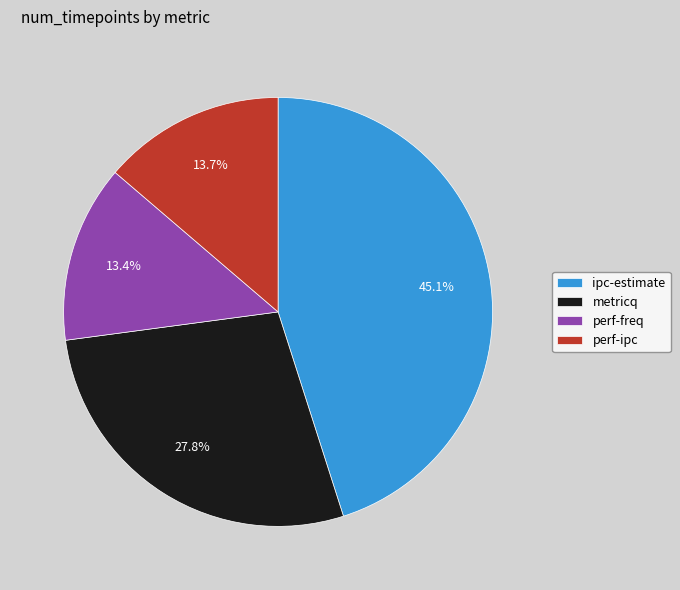

What is the largest slice in the pie chart?

ipc-estimate